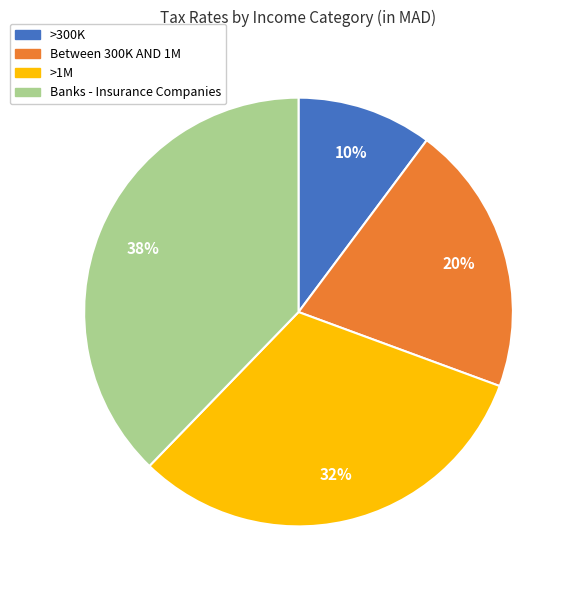

Count the number of slices in the pie.

4